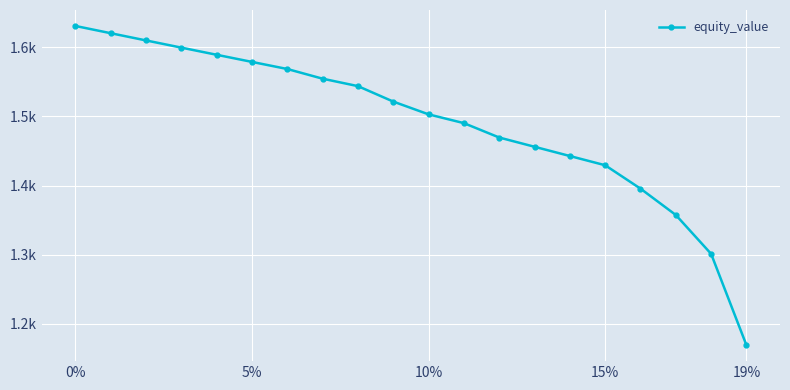

Does the chart have visible grid lines?

Yes